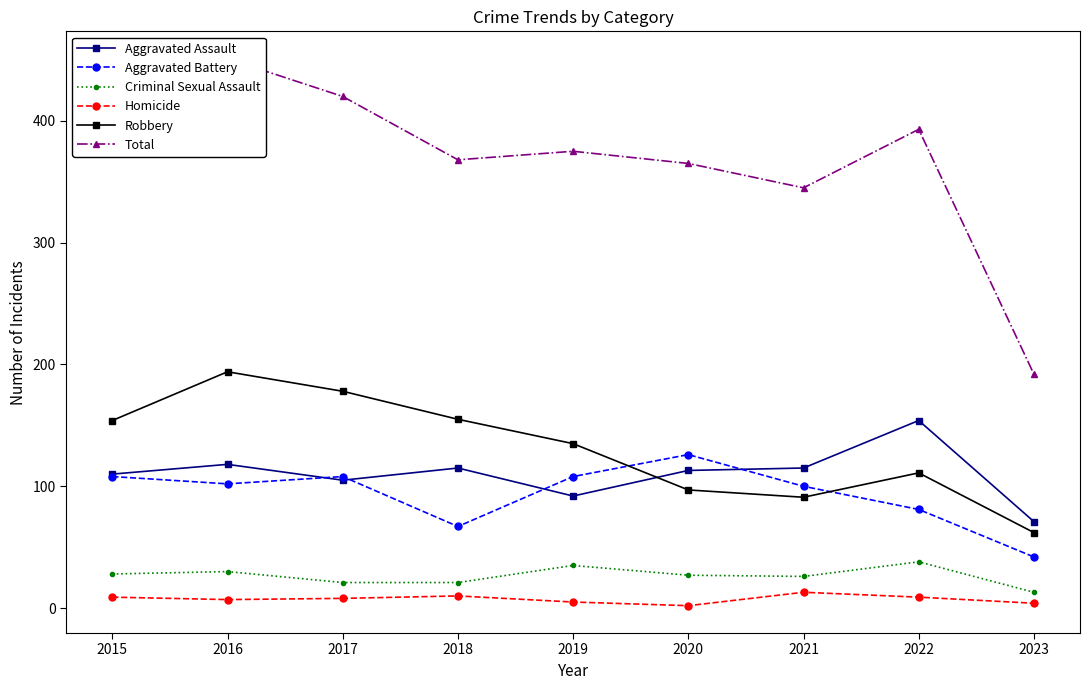

Between which two adjacent categories do Aggravated Assault and Aggravated Battery first intersect?

2016 and 2017